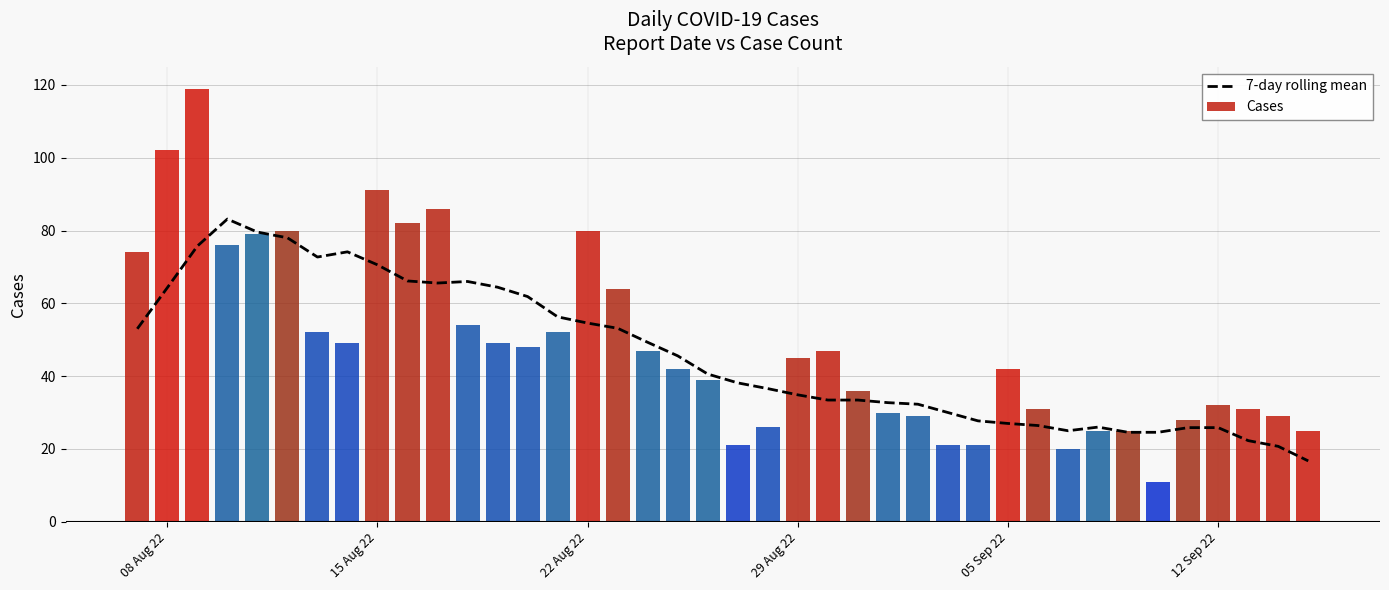

Rank the series by their maximum value, from highest to lowest.

Cases, 7-day rolling mean